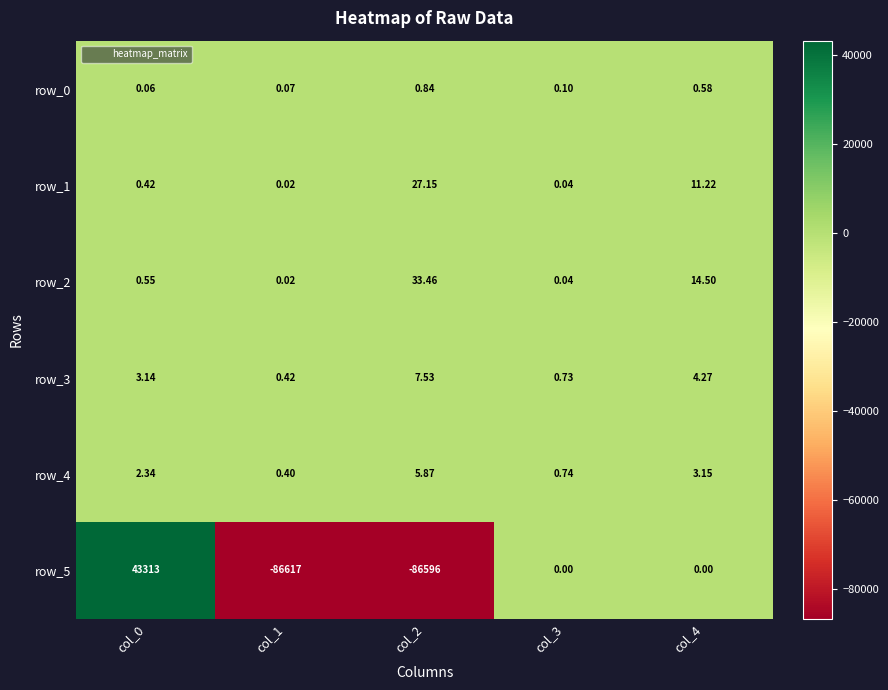

What is the minimum value shown in the chart?

-86617.0